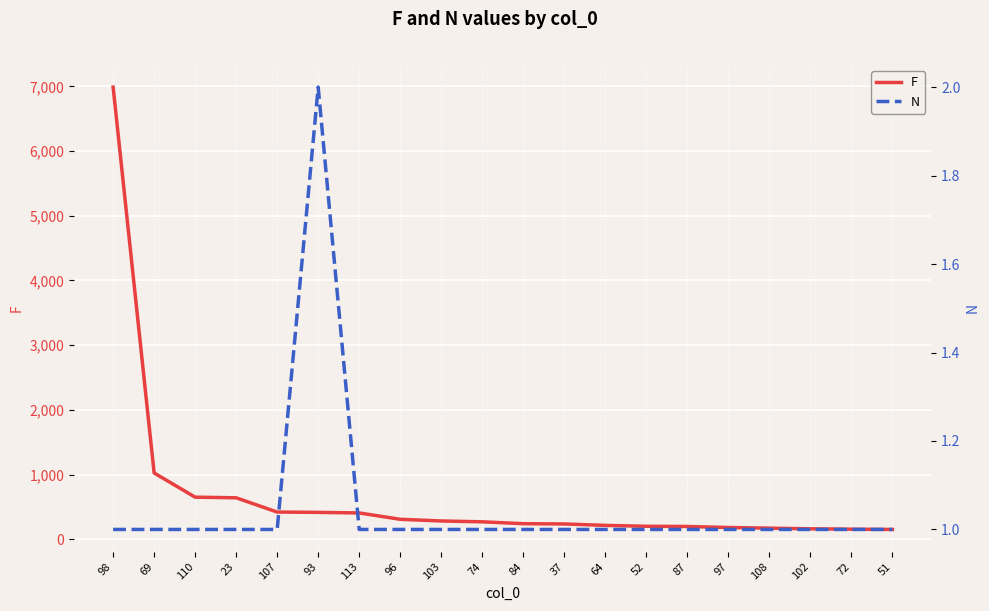

What is the lowest value of the N series?

1